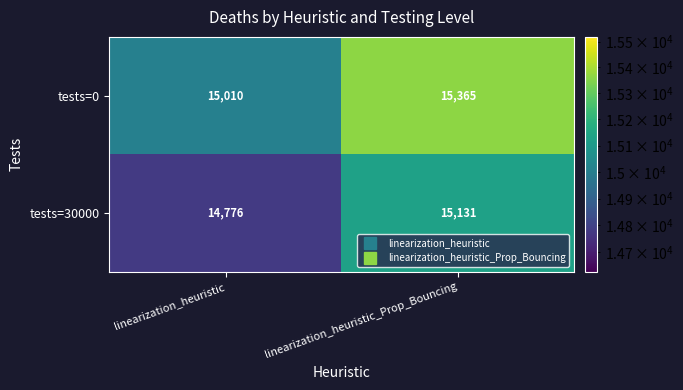

The tests=30000 series shows 14776 at linearization_heuristic. True or false?

True